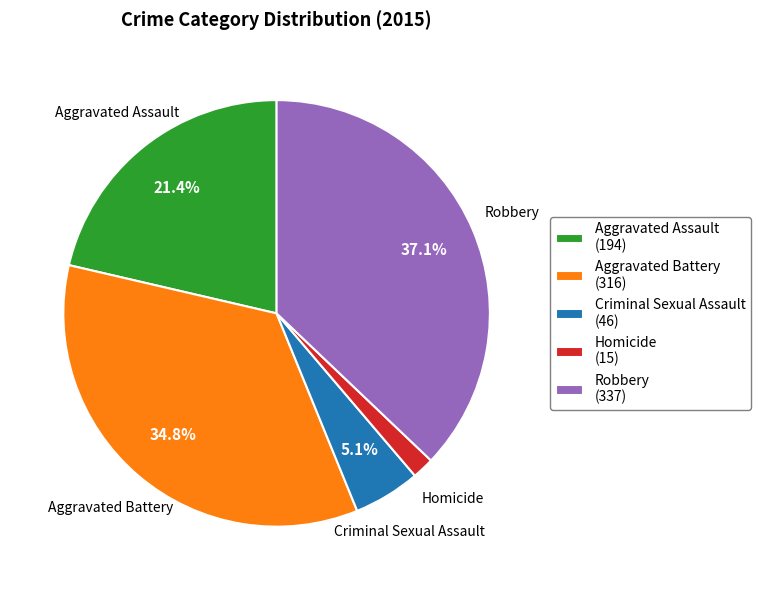

Rank the categories by value from highest to lowest.

Robbery, Aggravated Battery, Aggravated Assault, Criminal Sexual Assault, Homicide